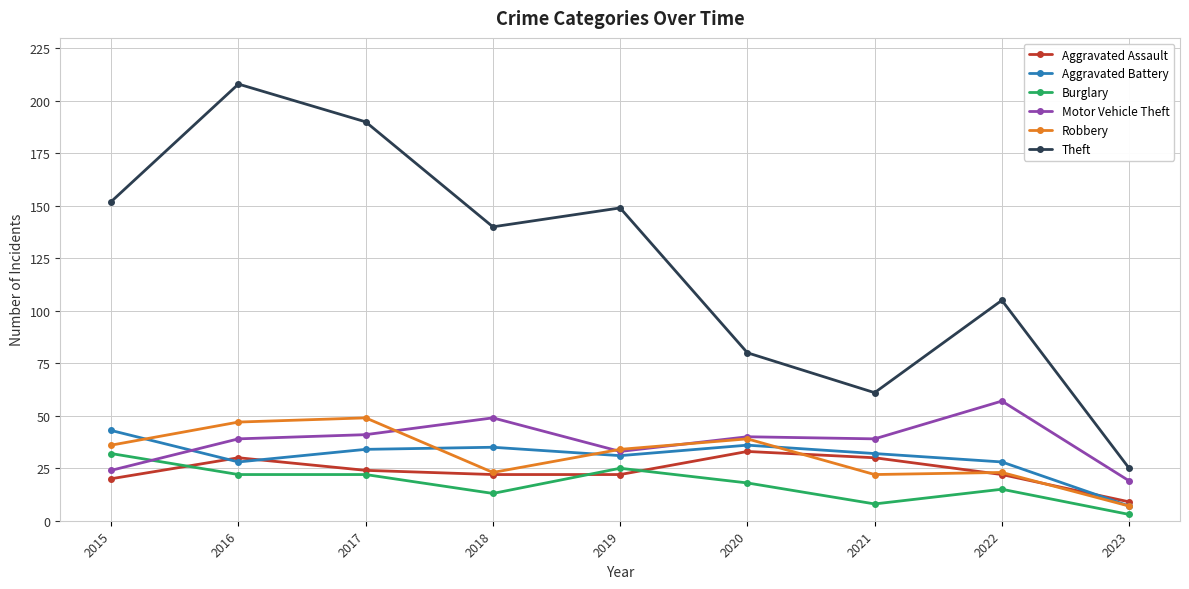

After their last crossing, which series has the higher values: Motor Vehicle Theft or Burglary?

Motor Vehicle Theft